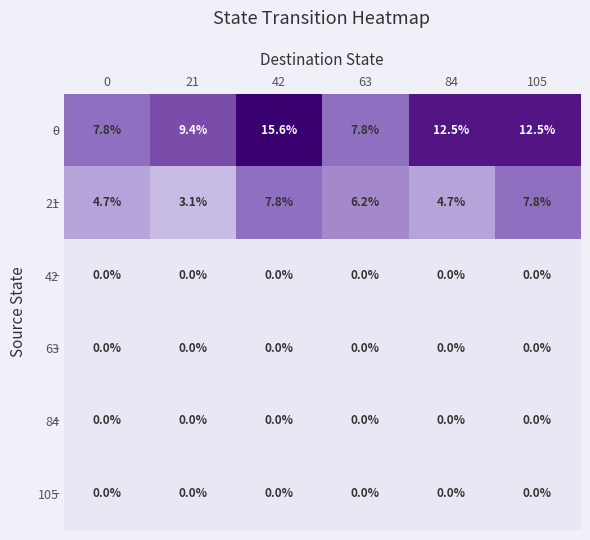

How many series are shown in this chart?

6